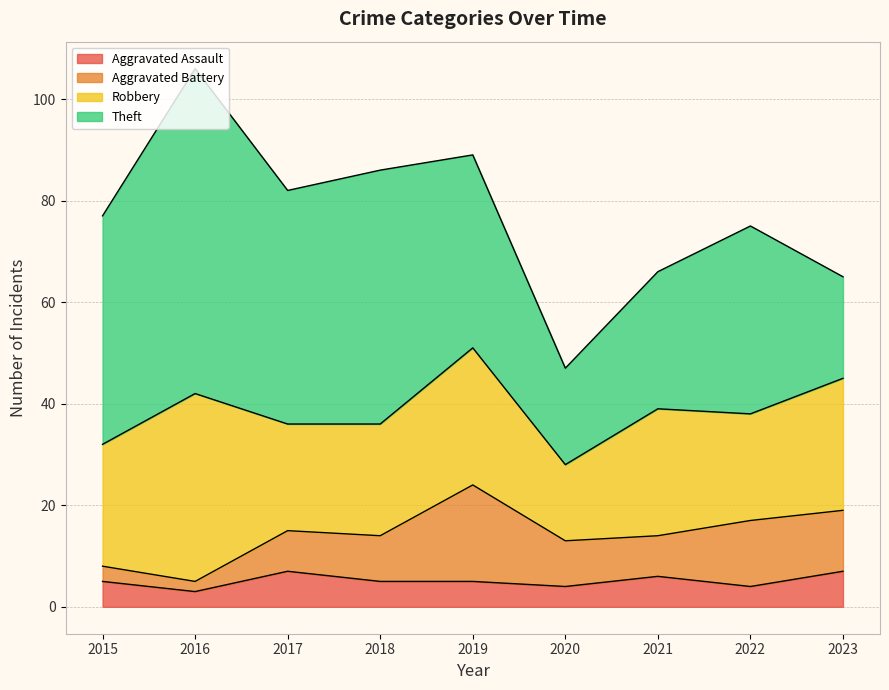

What is the total value across all series at 2023?

65